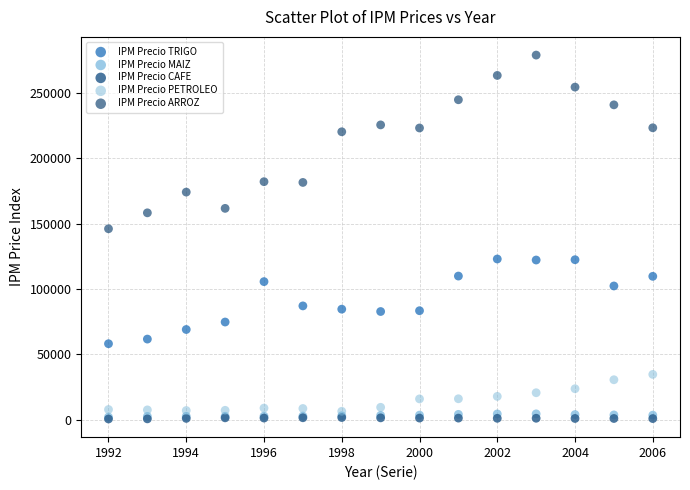

Across all series, what Y value is closest to 139707?

146023.5